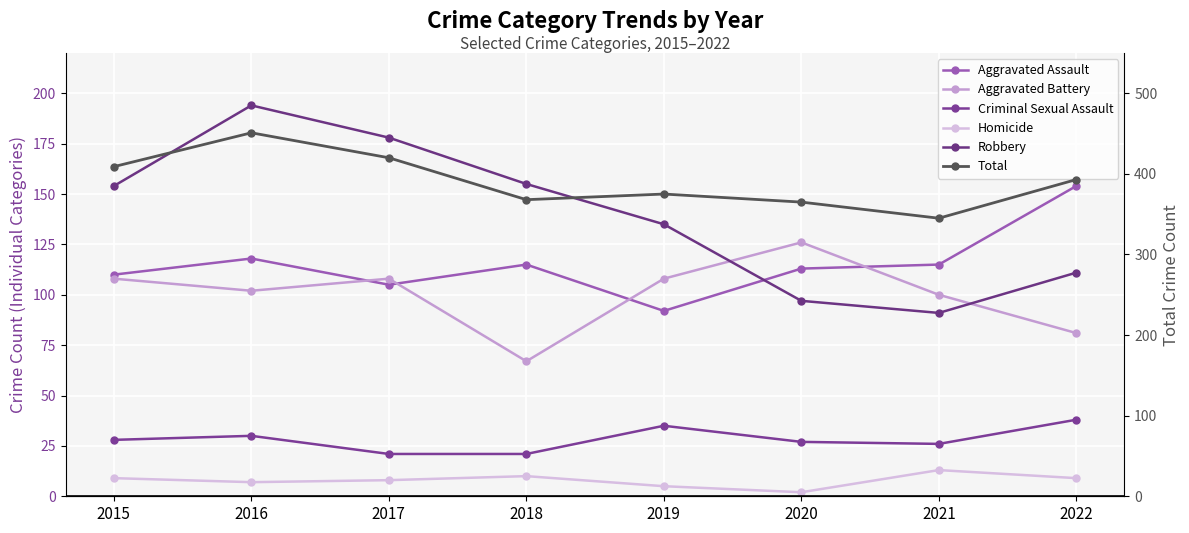

What is the minimum value shown in the chart?

2